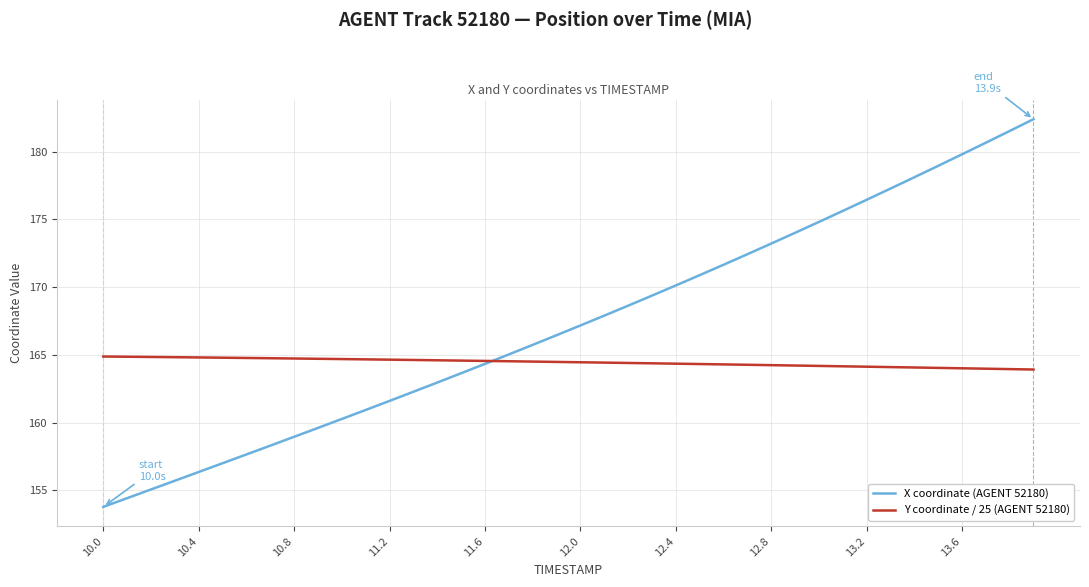

Which series has the largest total across all categories?

X coordinate (AGENT 52180)